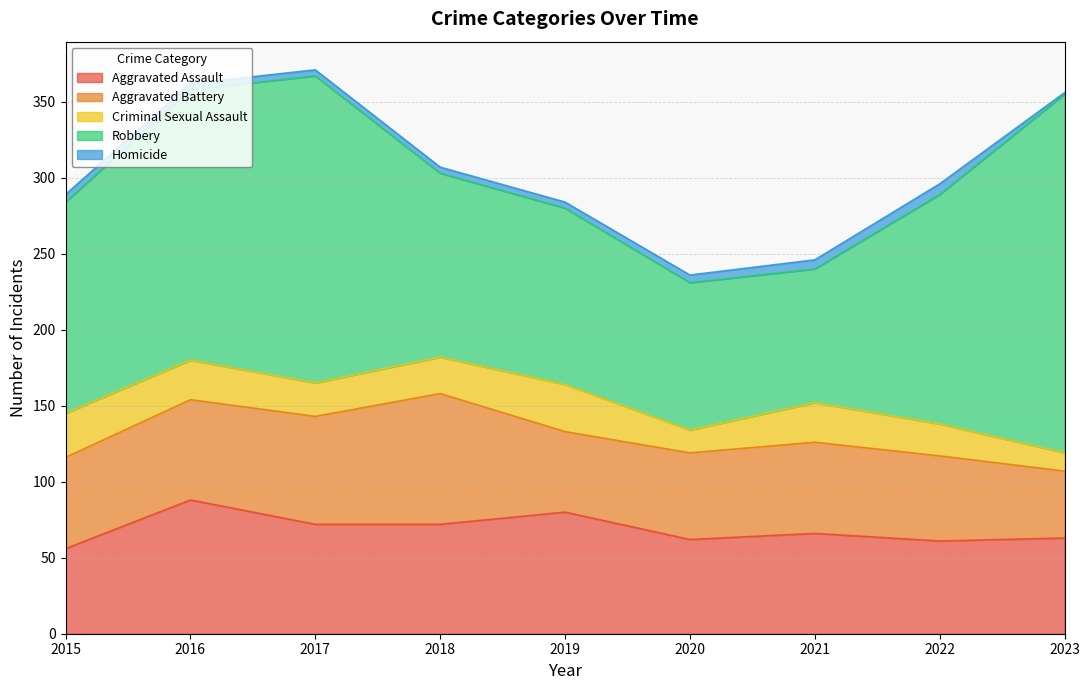

Reading left to right, what are all the values shown in this chart?

Aggravated Assault: 56	88	72	72	80	62	66	61	63
Aggravated Battery: 60	66	71	86	53	57	60	56	44
Criminal Sexual Assault: 29	26	22	24	31	15	26	21	12
Robbery: 139	178	202	121	116	97	88	151	236
Homicide: 5	4	4	4	4	5	6	7	1